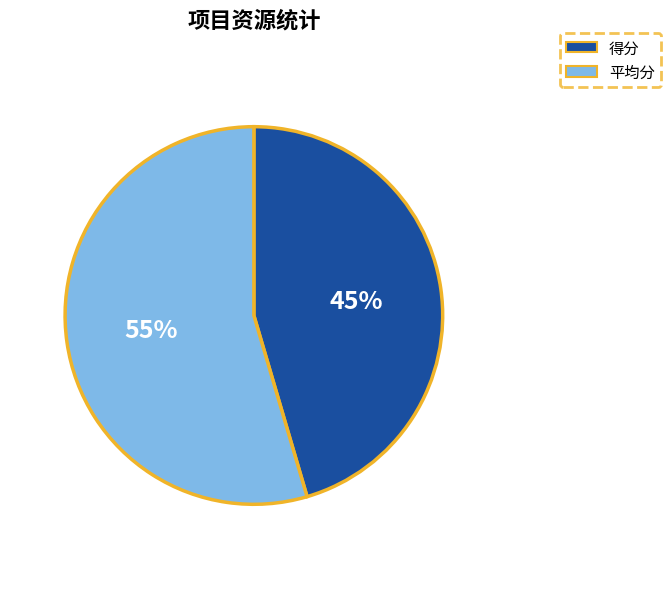

Which has a higher value, 平均分 or 得分?

平均分